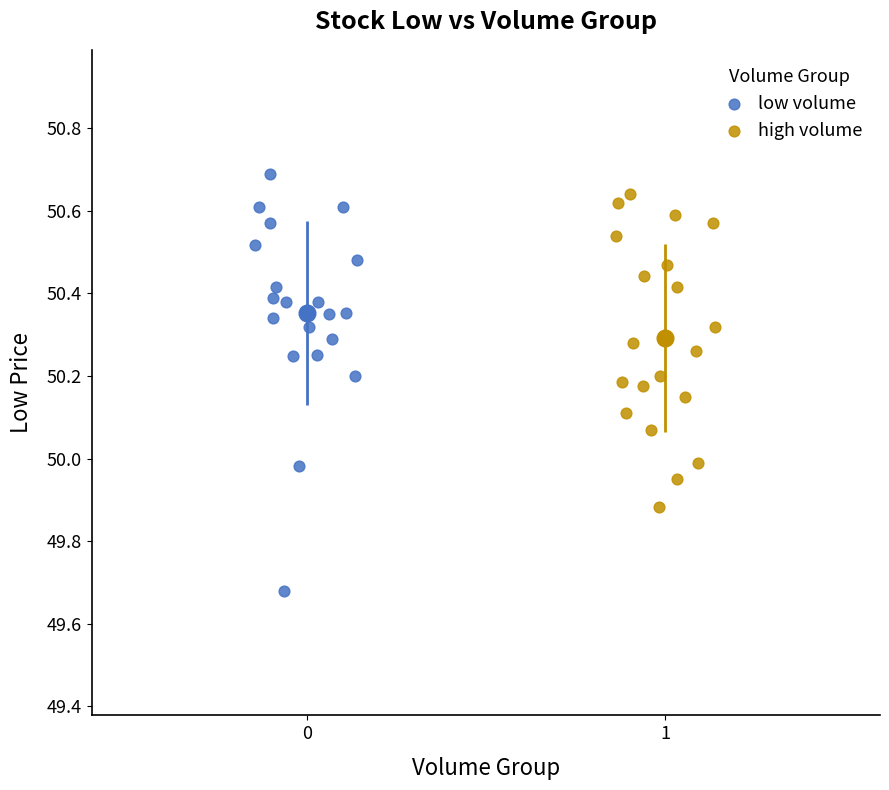

Which series reaches the minimum Y coordinate?

low volume